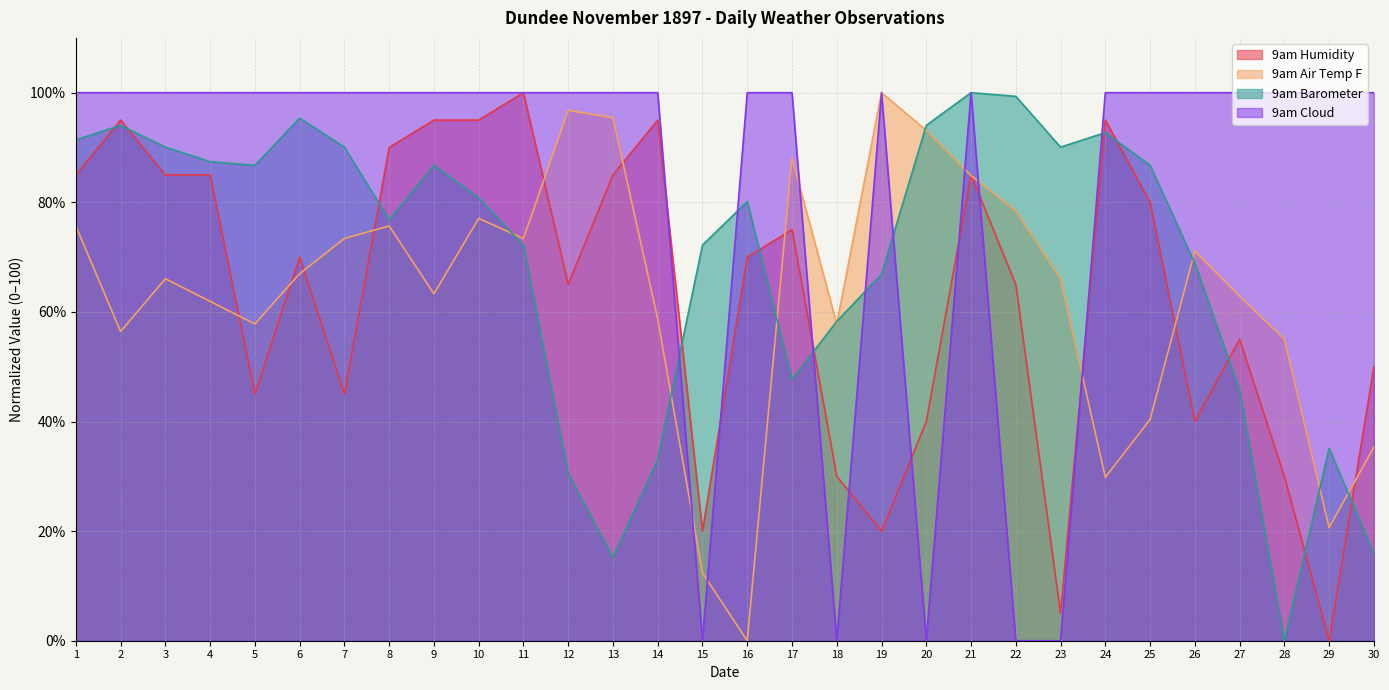

The 9am Barometer series shows -56.0 at 28. True or false?

False